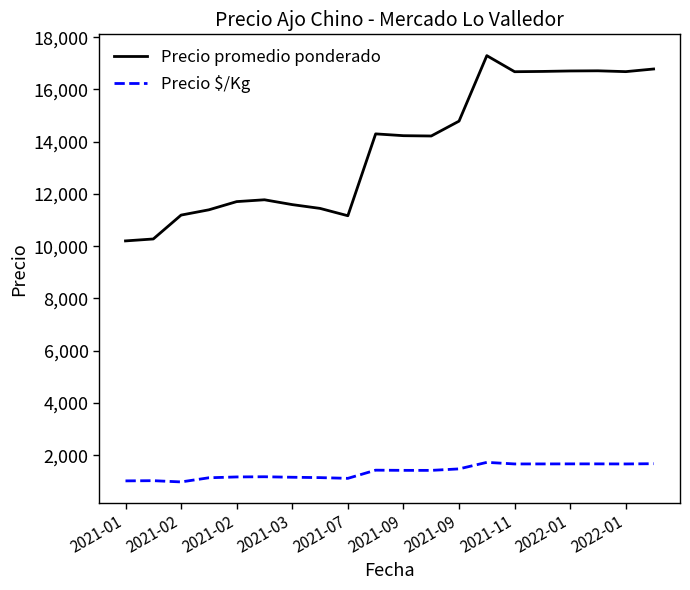

Which series has the widest spread of values?

Precio promedio ponderado